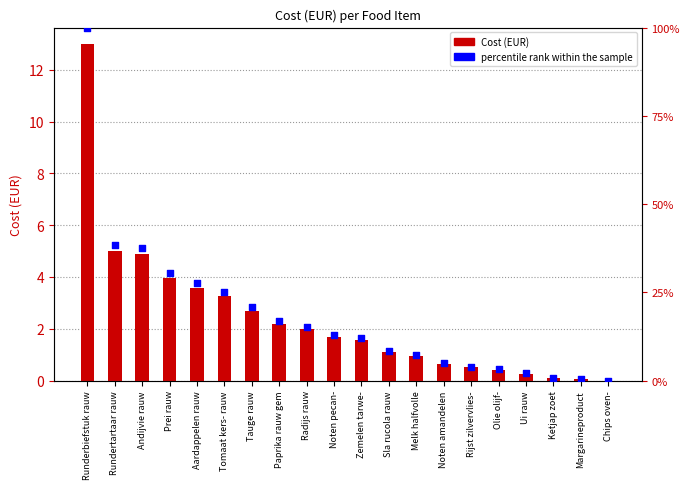

What is the total value across all series at Runderbiefstuk rauw?

113.0